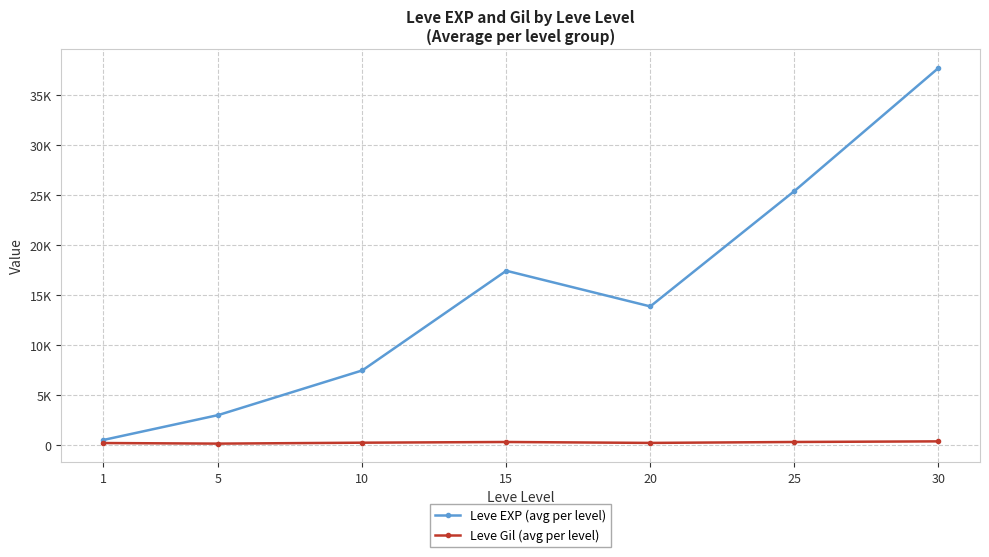

What are all the series names shown in the legend?

Leve EXP (avg per level), Leve Gil (avg per level)